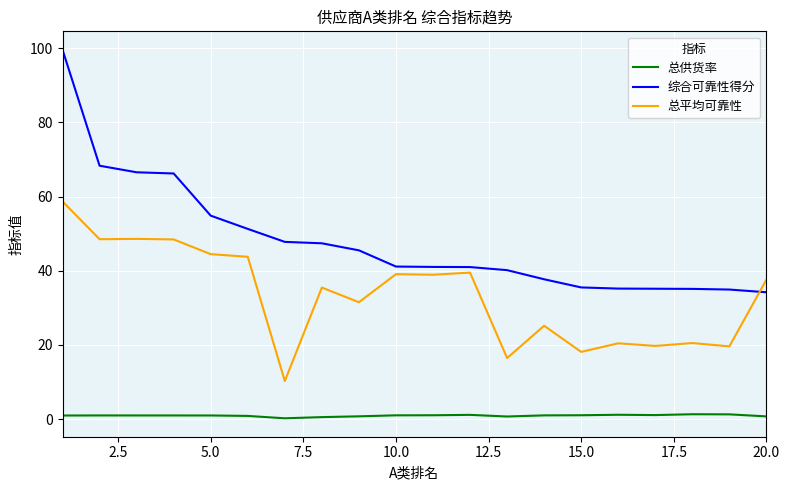

True or false: 总供货率 and 综合可靠性得分 intersect in this chart.

False